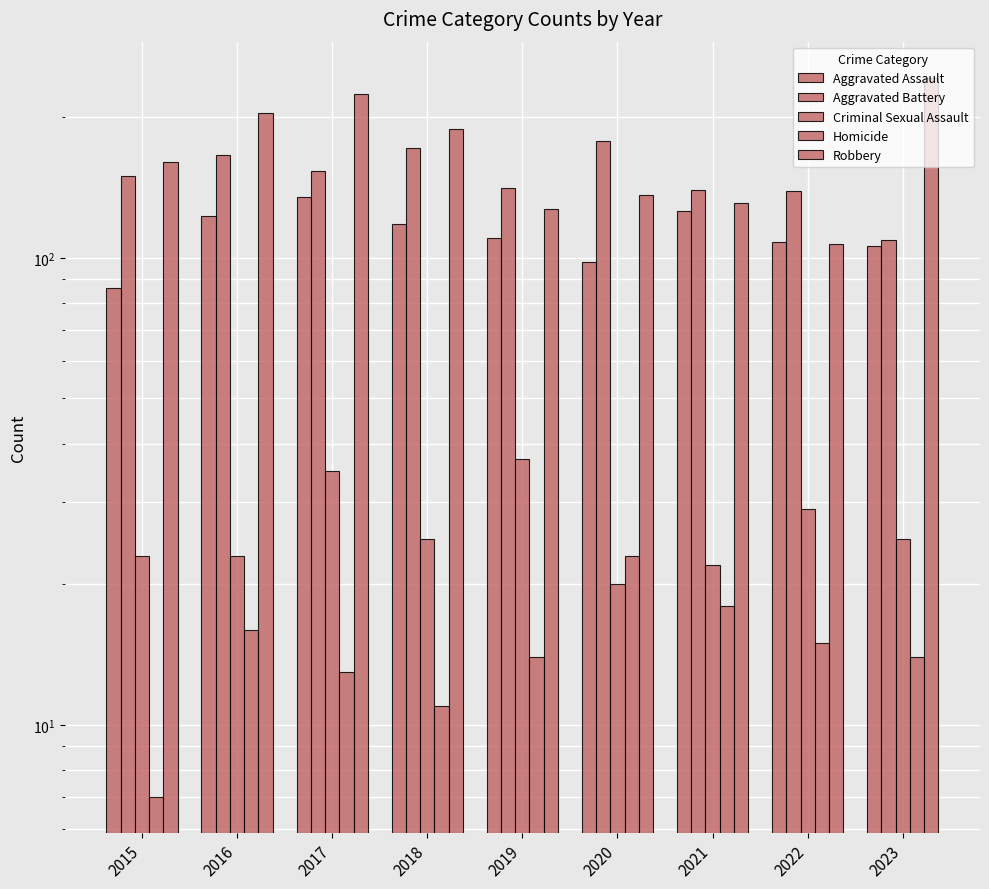

How many bars are there in each group?

5